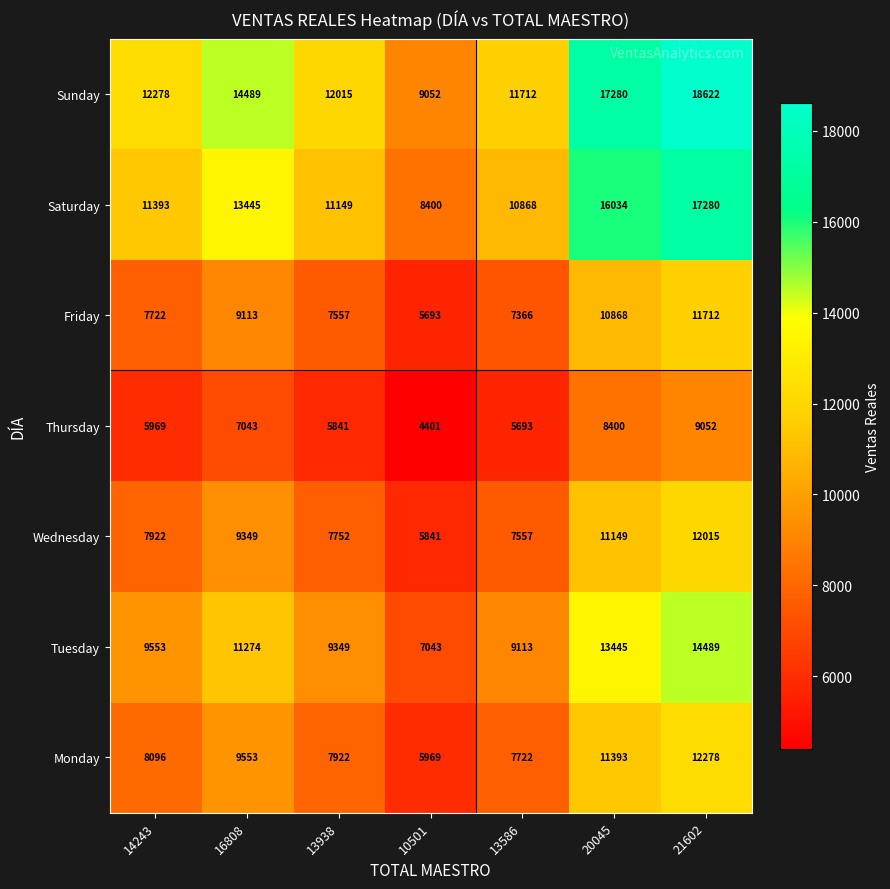

True or false: Wednesday has a value of 7229 at 21602.

False